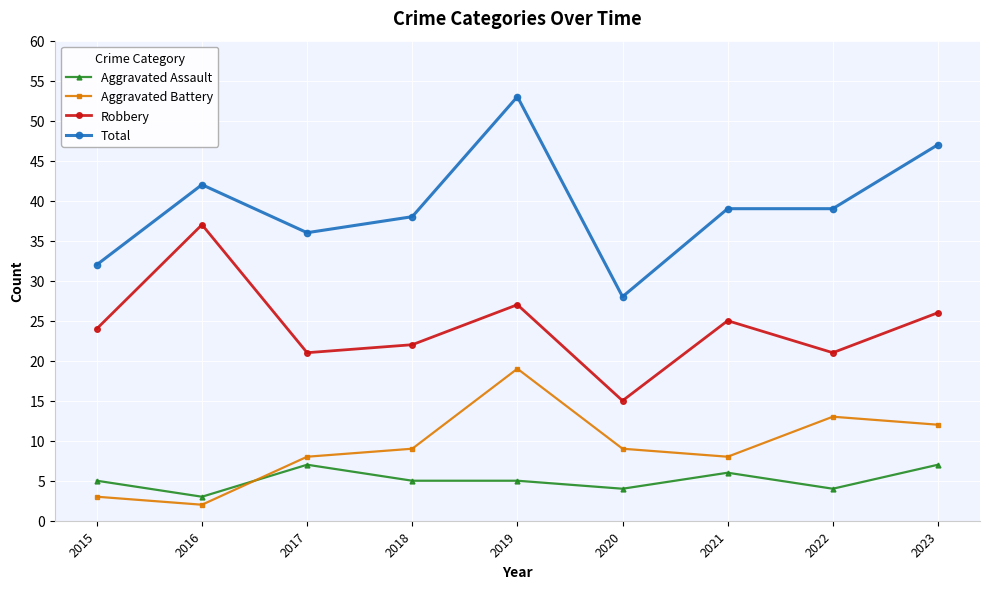

Read the Total value at 2023.

47